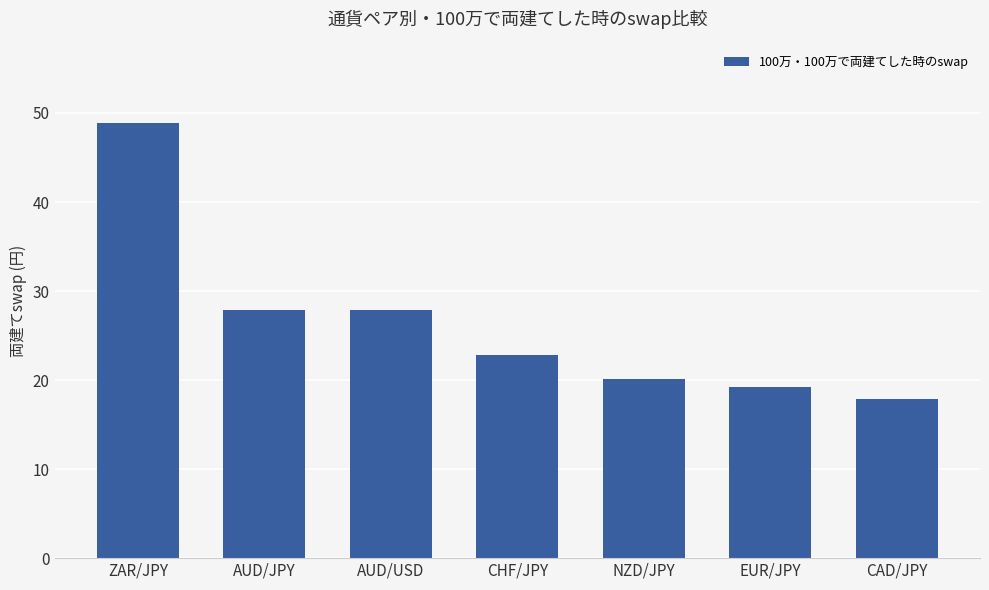

The chart shows a value of 27.8 at AUD/JPY. True or false?

True